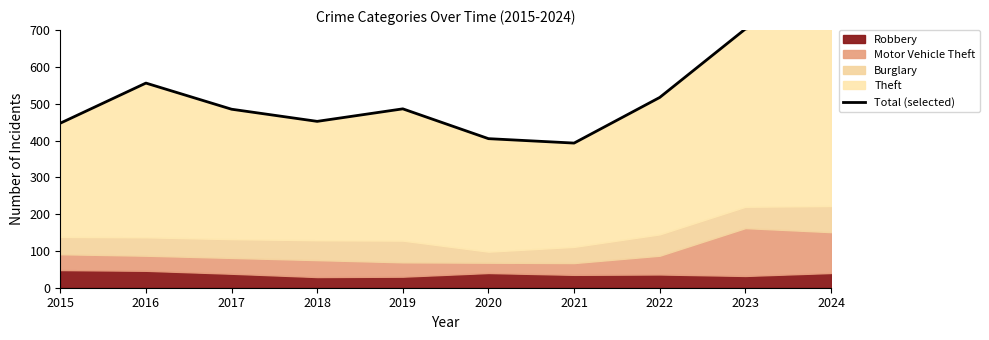

Reading left to right, transcribe all the data shown in this chart.

447	556	485	452	486	405	393	517	703	737